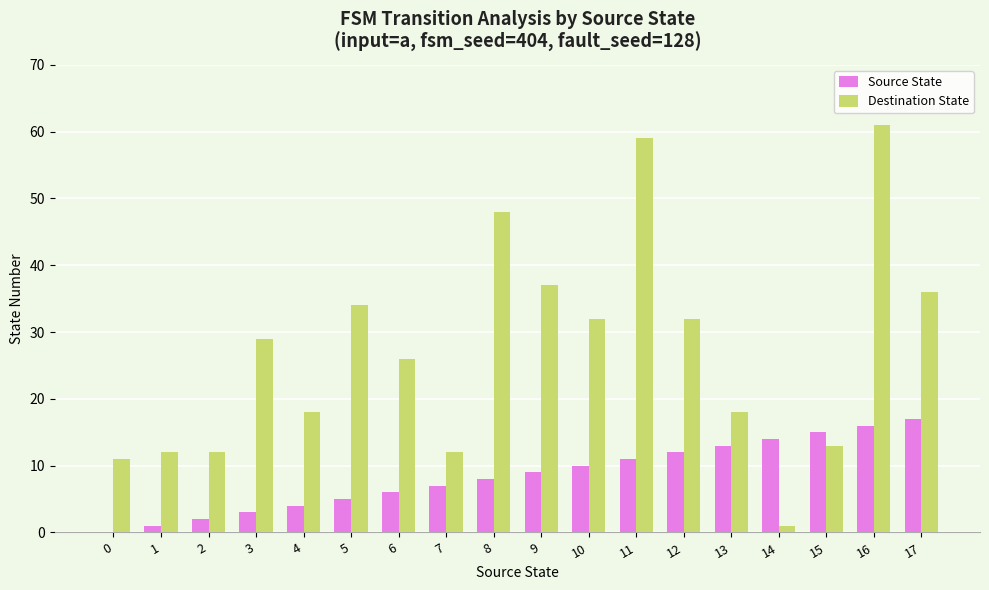

How many groups of bars are there?

18